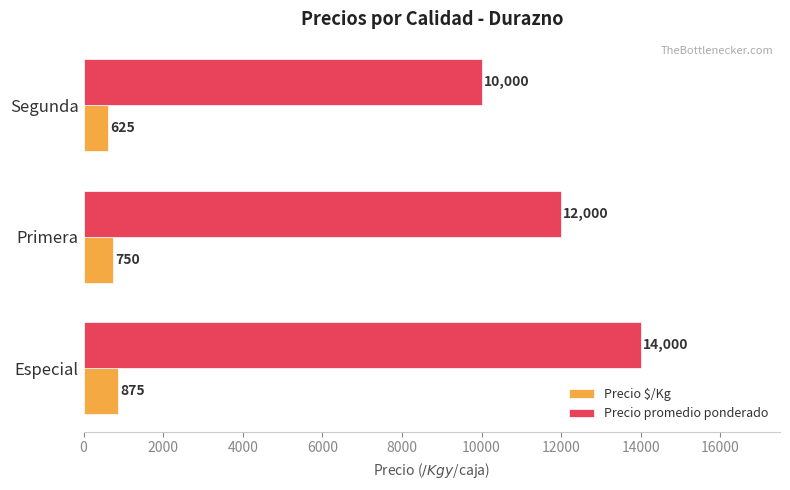

At how many categories does at least one series exceed 1397?

3